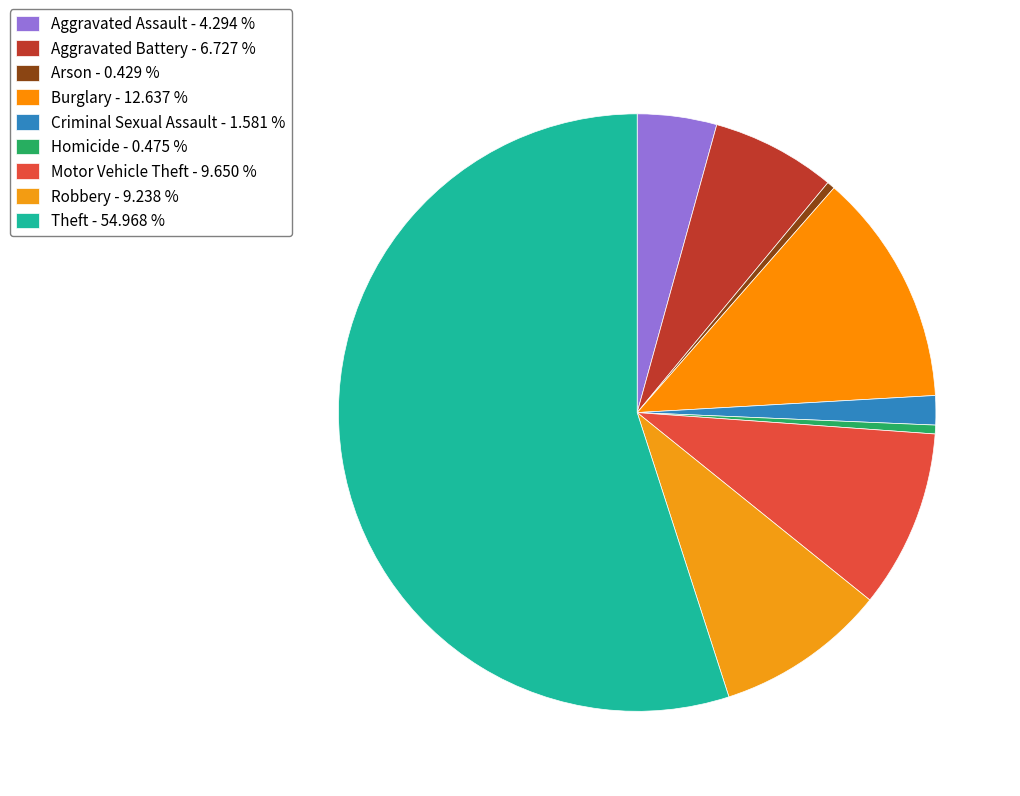

How many segments does this pie chart have?

9